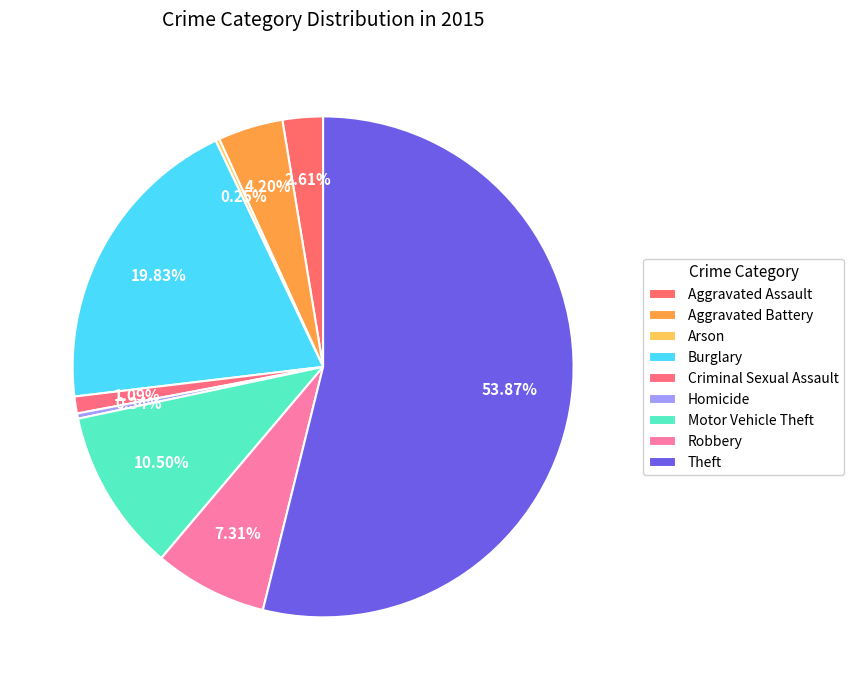

Which slice represents more than half of the pie?

Theft